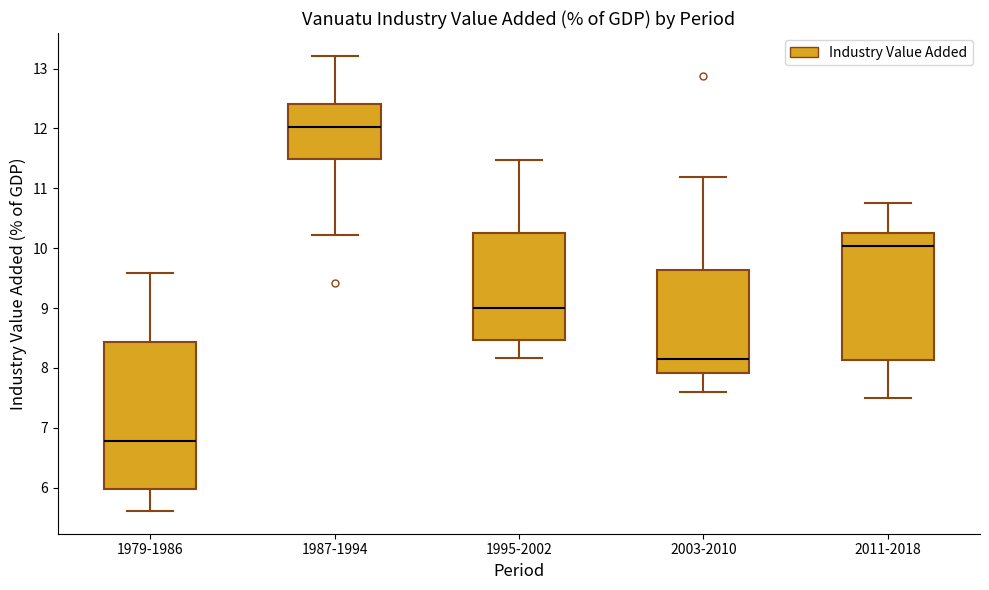

Reading left to right, transcribe this box plot: for each box, give where its median line is, the range the box spans, and where its two whiskers end, as read against the y-axis. The values are not printed on the chart, so give them approximately, as read against the axis.

1979-1986: median 6.8, box 6.0 to 8.4, whiskers 5.6 to 9.6
1987-1994: median 12.0, box 11.5 to 12.4, whiskers 10.2 to 13.2
1995-2002: median 9.0, box 8.5 to 10.3, whiskers 8.2 to 11.5
2003-2010: median 8.1, box 7.9 to 9.6, whiskers 7.6 to 11.2
2011-2018: median 10.0, box 8.1 to 10.2, whiskers 7.5 to 10.7